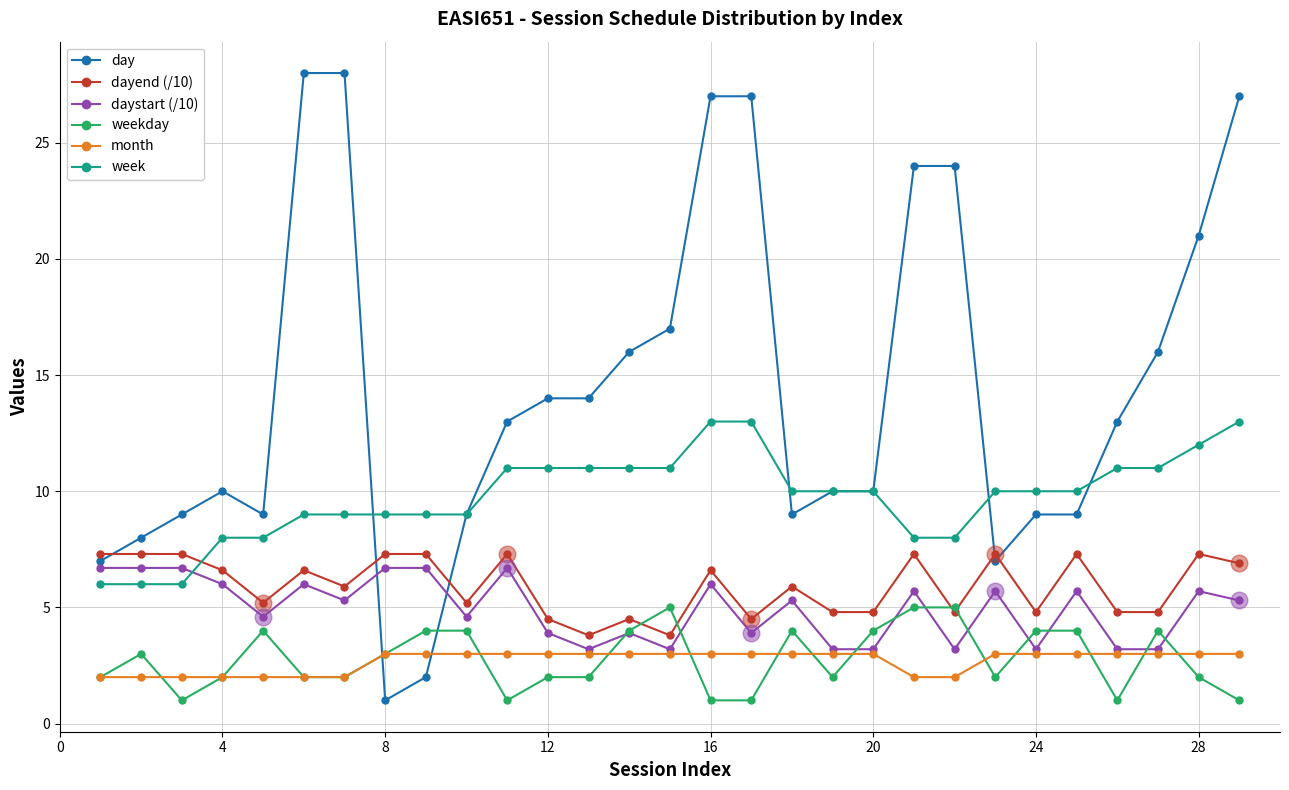

True or false: daystart (/10) and dayend (/10) intersect in this chart.

False